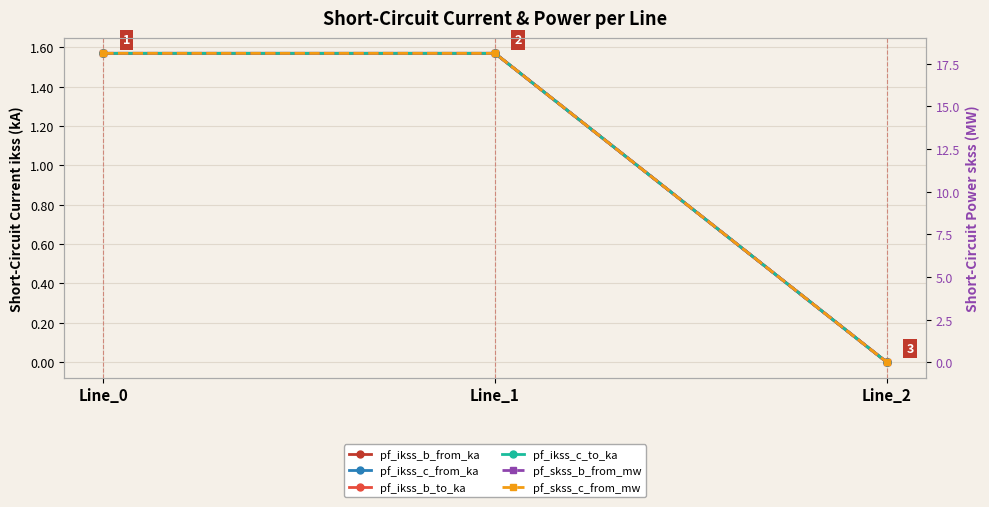

Which series has the widest spread of values?

pf_skss_b_from_mw